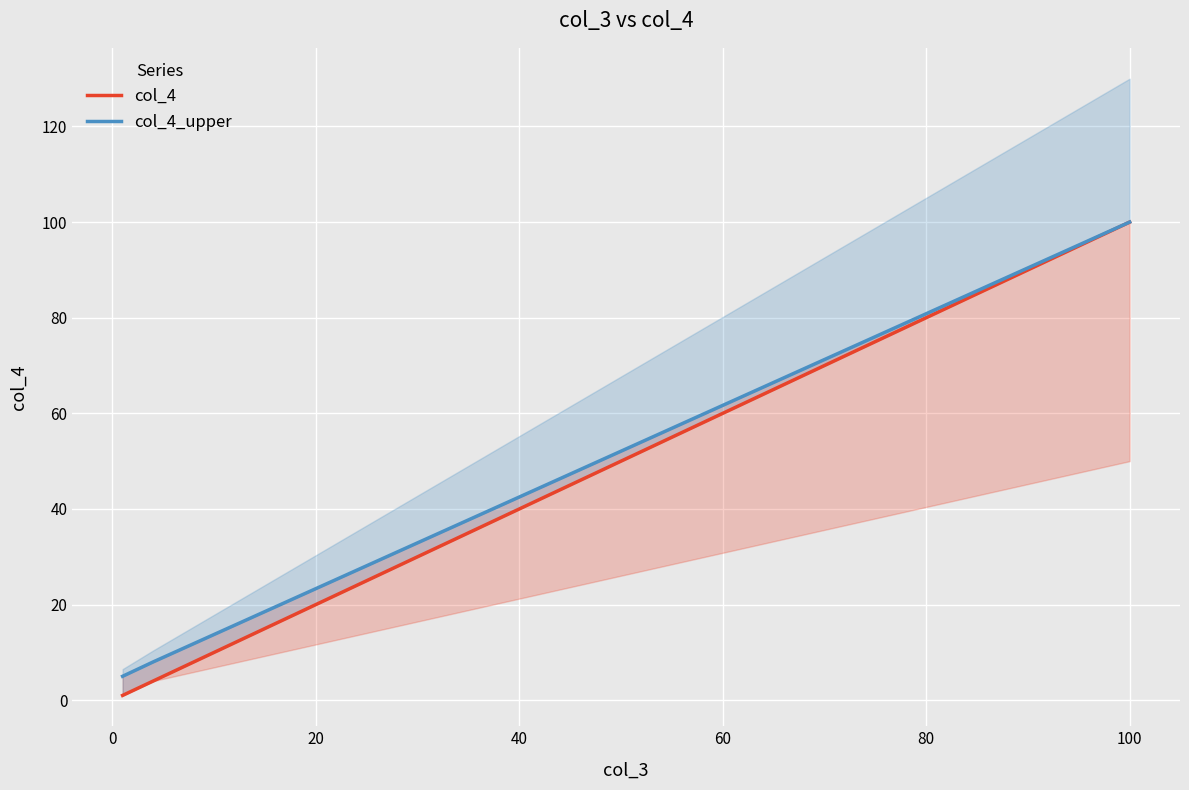

Rank the series by their maximum value, from lowest to highest.

col_4, col_4_upper